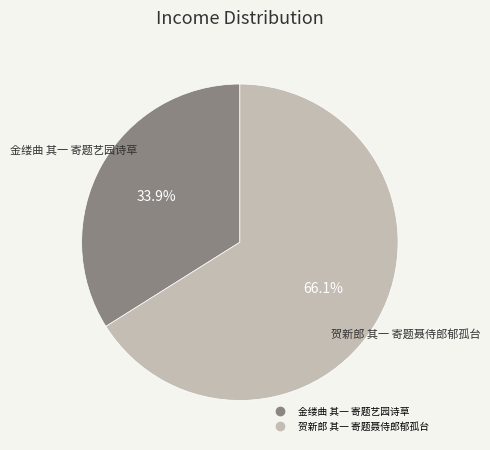

To the nearest percent, what is the combined percentage of 金缕曲 其一 寄题艺园诗草 and 贺新郎 其一 寄题聂侍郎郁孤台?

100%